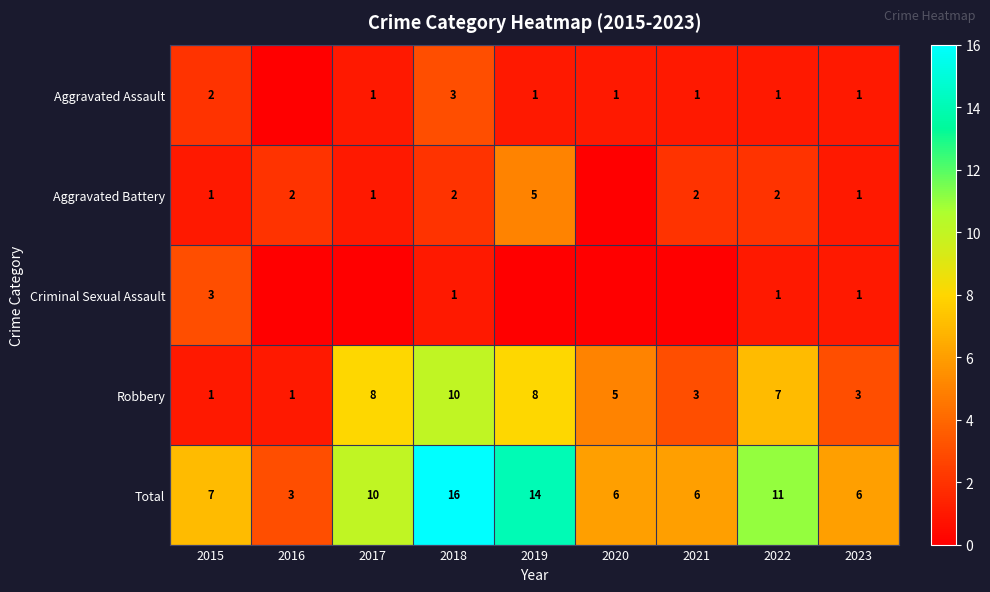

Rank the series at 2018 from highest to lowest value.

Total, Robbery, Aggravated Assault, Aggravated Battery, Criminal Sexual Assault